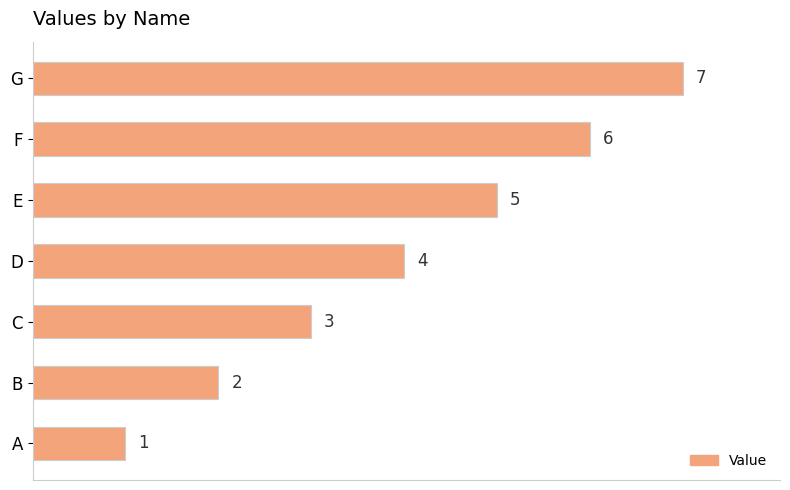

What is the ratio of the value at B to the value at E?

0.4